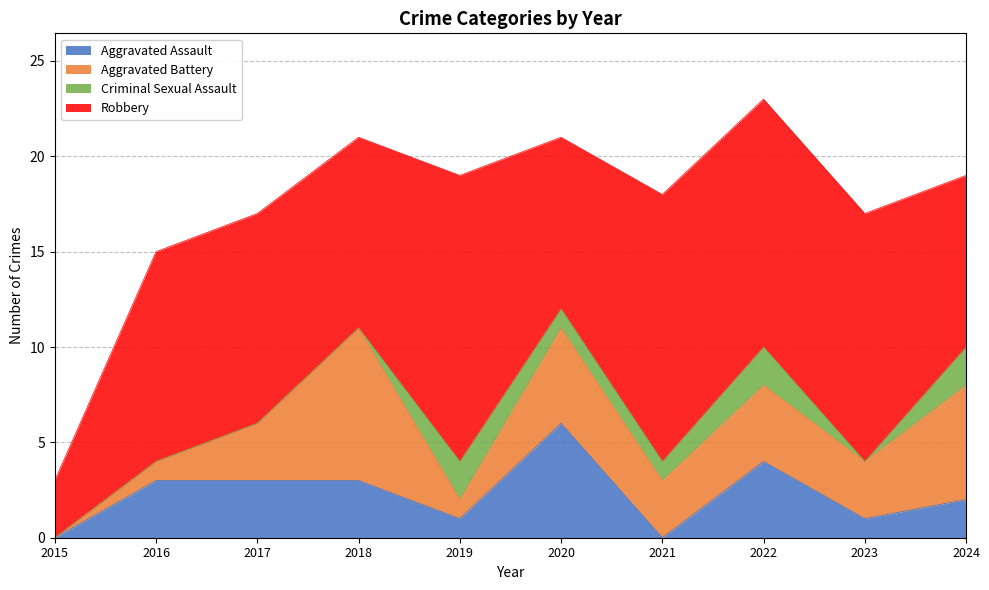

At which label is Aggravated Assault closest to 3?

2016